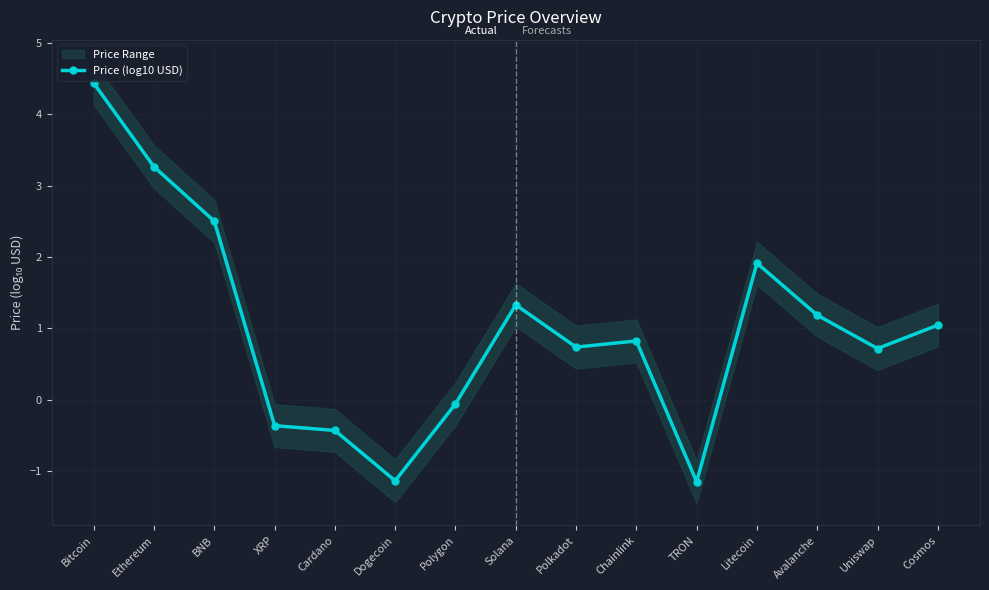

What is the maximum value for Price (log10 USD)?

4.4